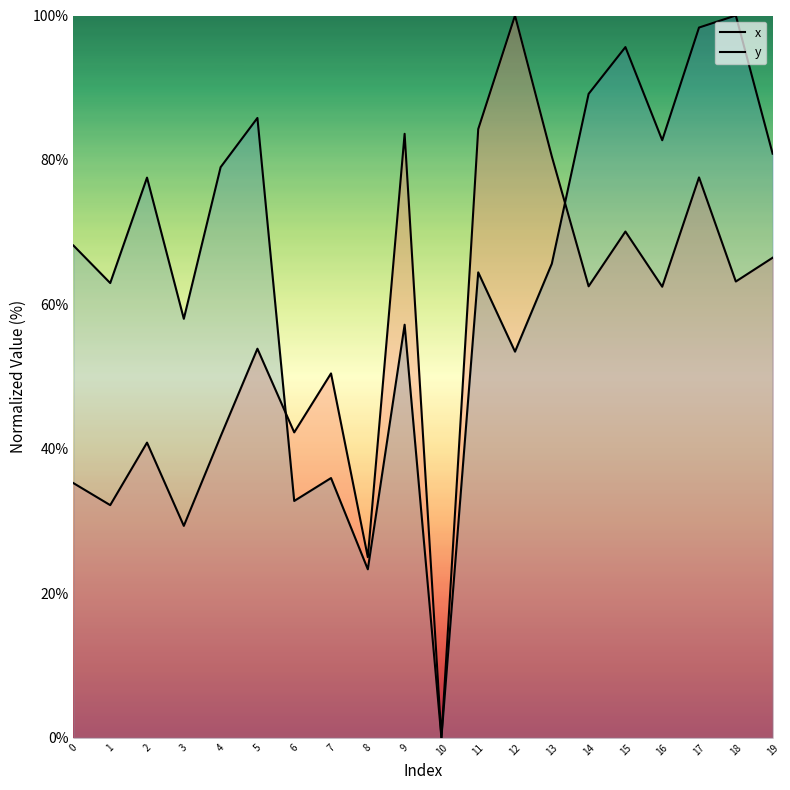

Is the value of y at 16 greater than the value of x at 5?

Yes